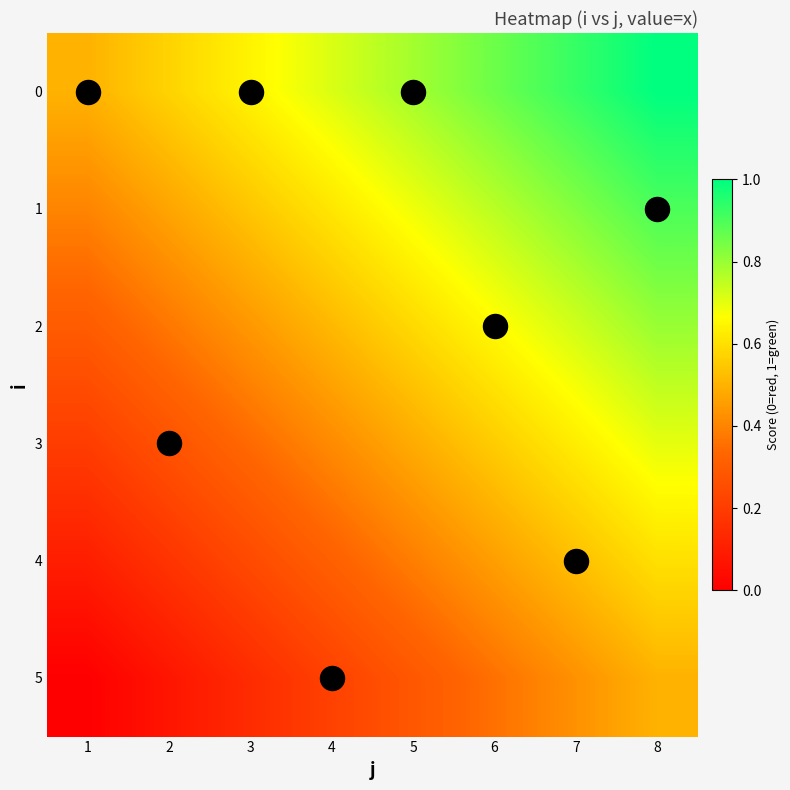

Which category has the highest value across all series?

8